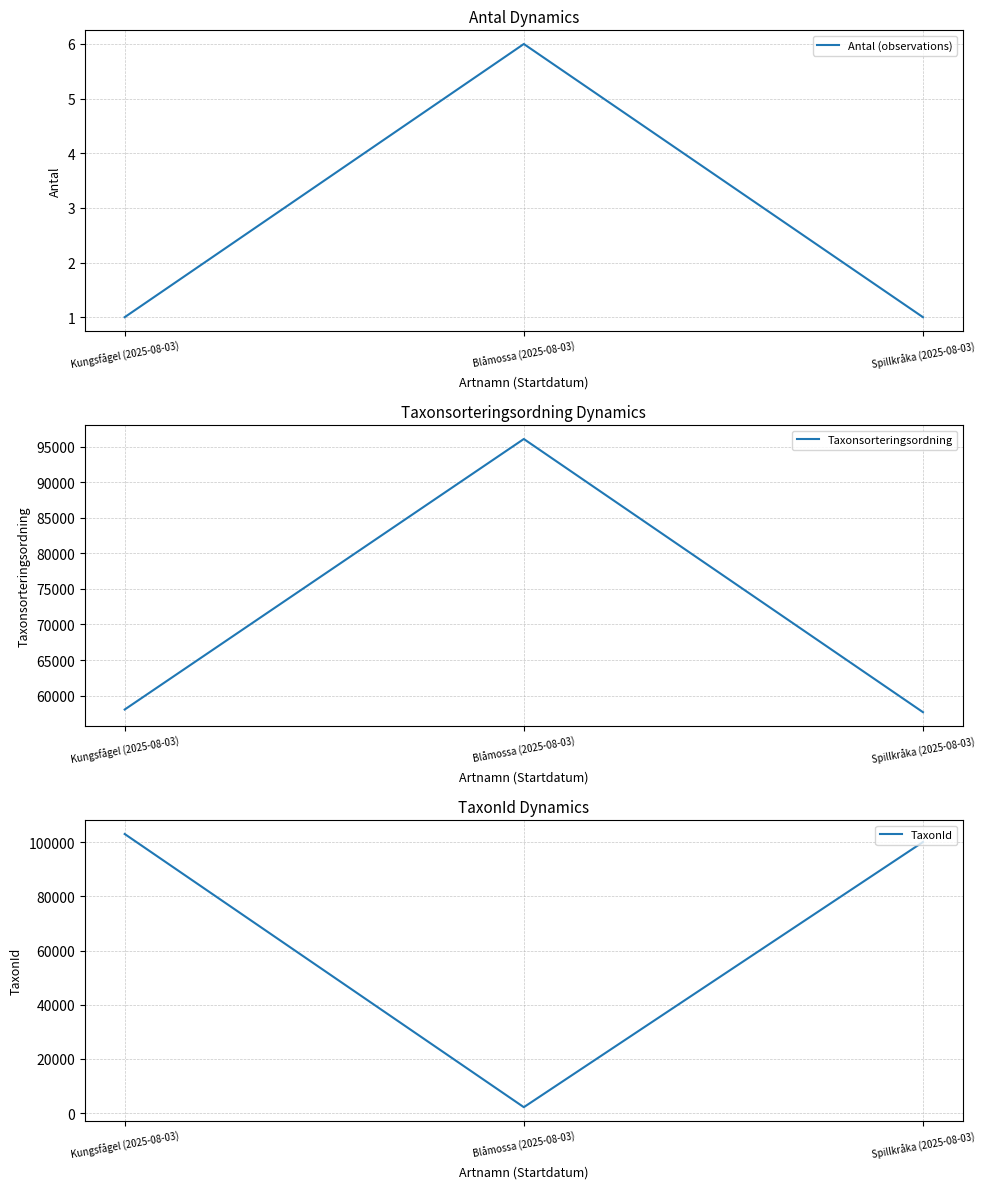

Does the chart display data point markers on the line(s)?

No